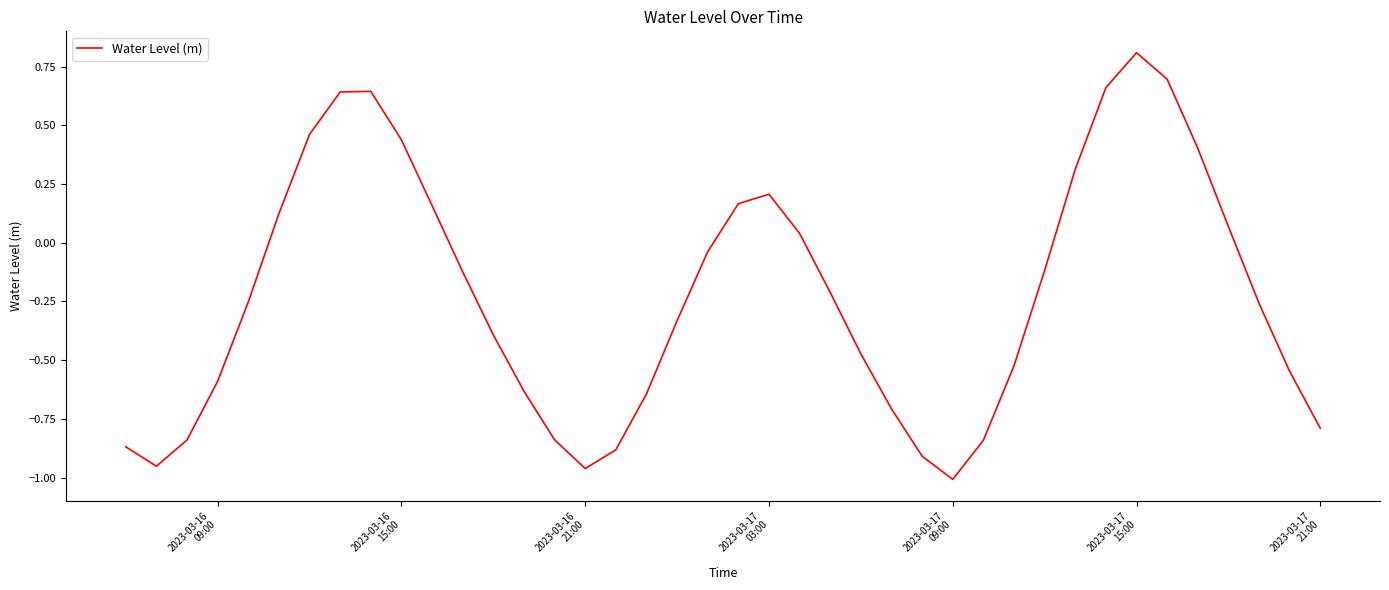

What is the difference between the maximum and minimum values?

1.8